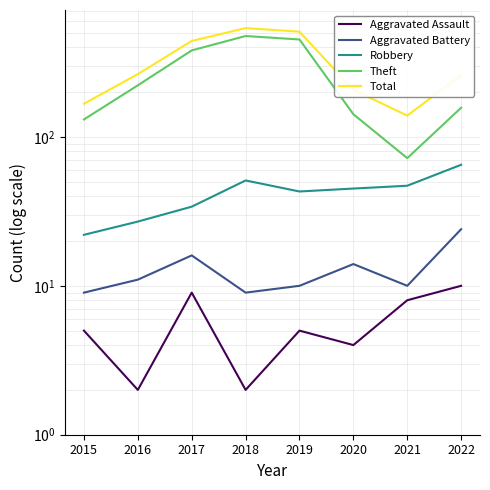

True or false: Total has a value of 207 at 2020.

True